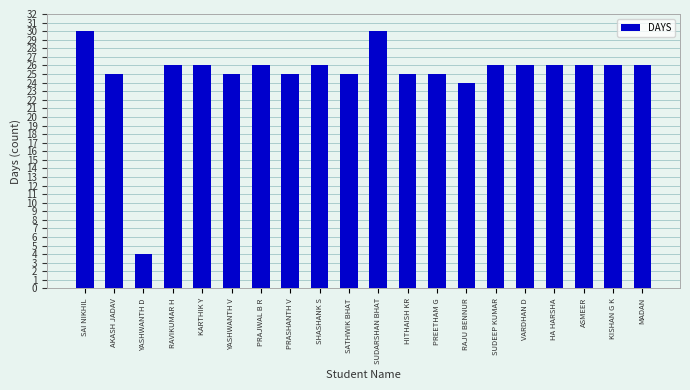

What is the change in value from SAI NIKHIL to YASHWANTH D?

-26